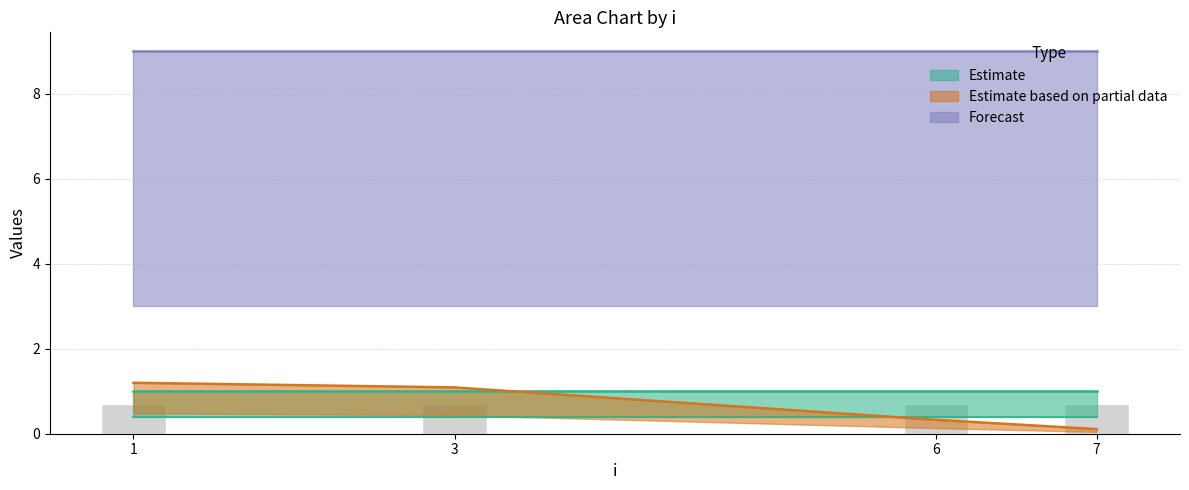

At which label does y_agg reach its minimum?

1